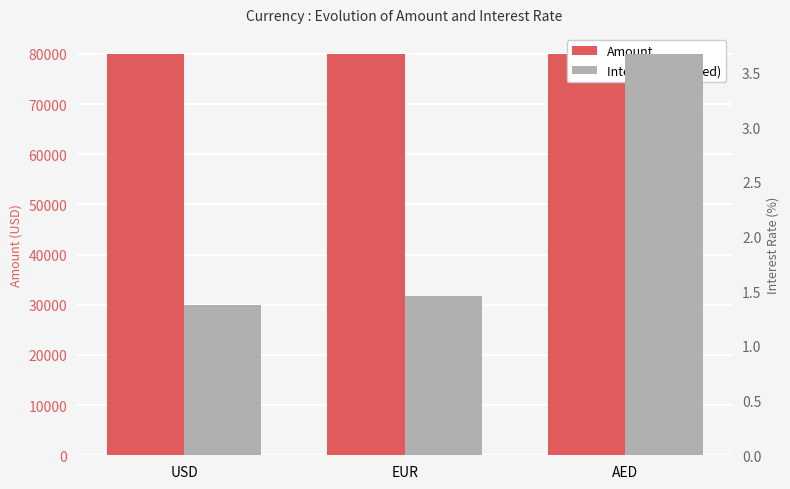

Reading left to right, extract all data points from this chart.

Amount: USD=80000.0	EUR=80001.0	AED=80002.0
Interest Rate(Fixed): USD=1.4	EUR=1.5	AED=3.7